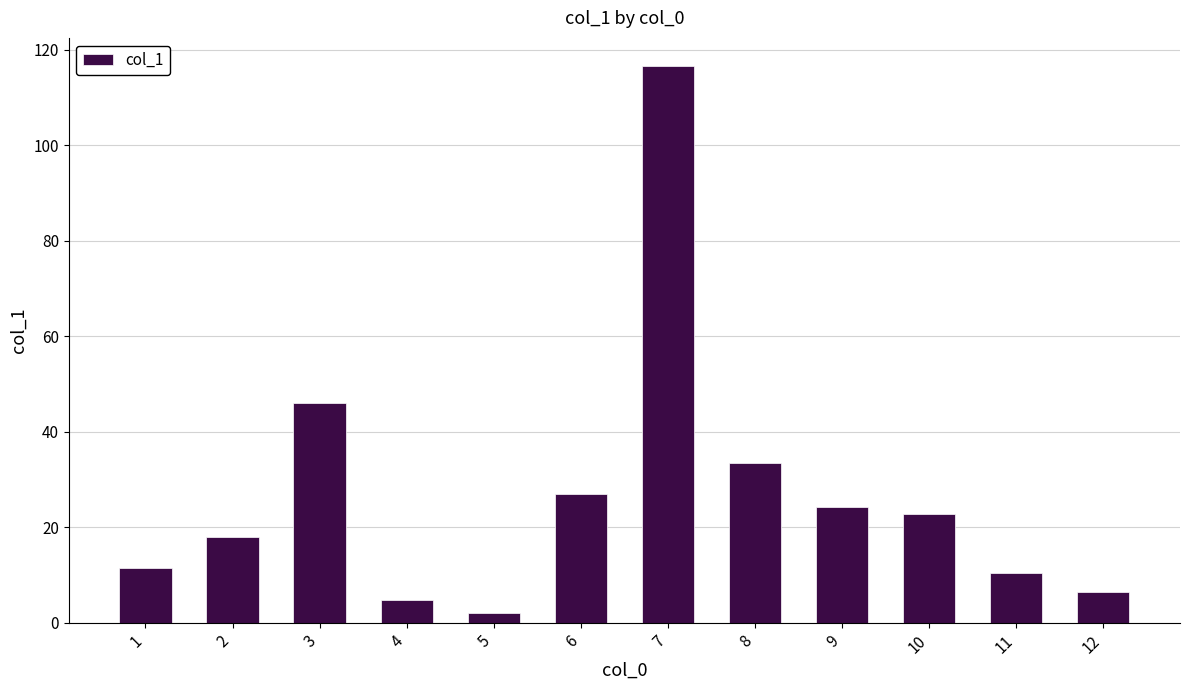

Where is the data nearest to the value 59?

3